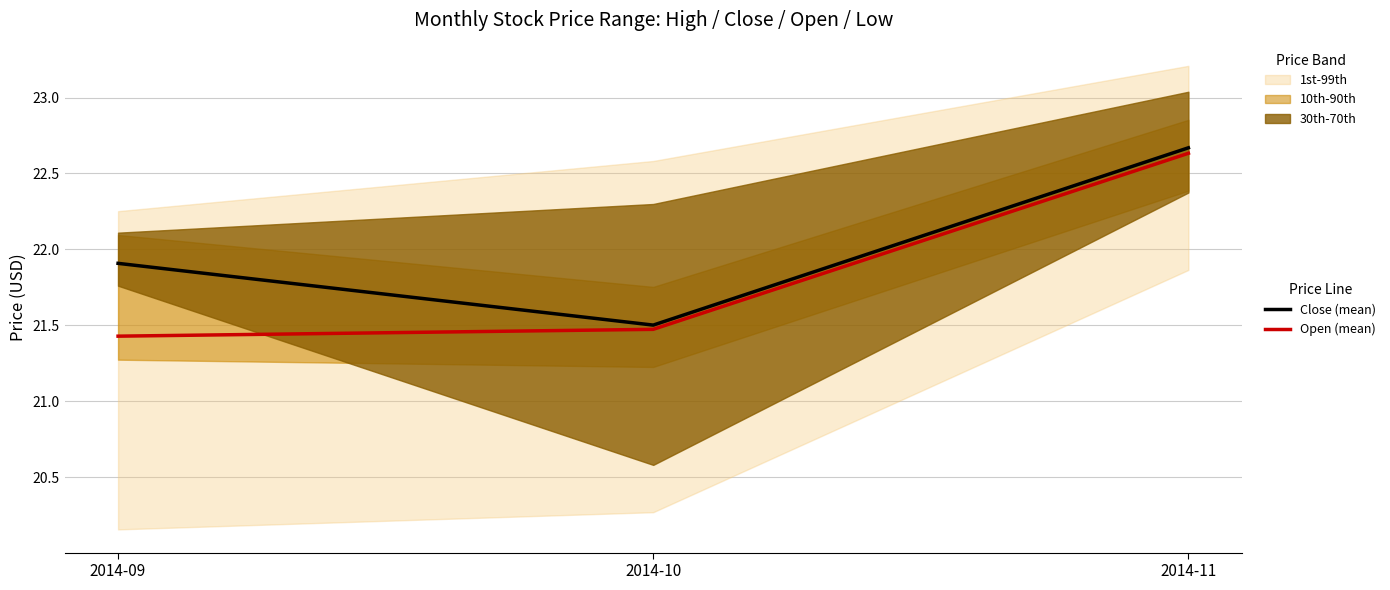

Reading left to right, list all the values displayed in this chart.

Close (mean): 21.9	21.5	22.7
Open (mean): 21.4	21.5	22.6